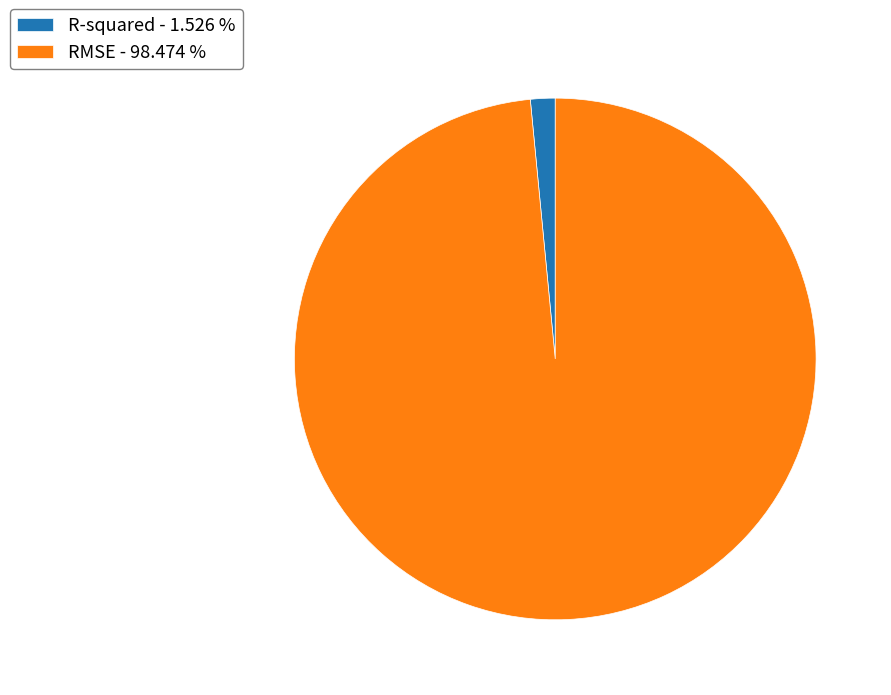

Do R-squared and RMSE together represent more than half of the pie?

Yes